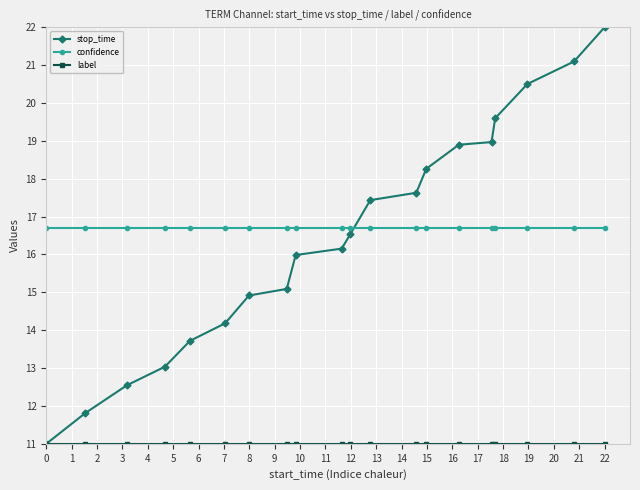

What is the minimum value shown in the chart?

11.0